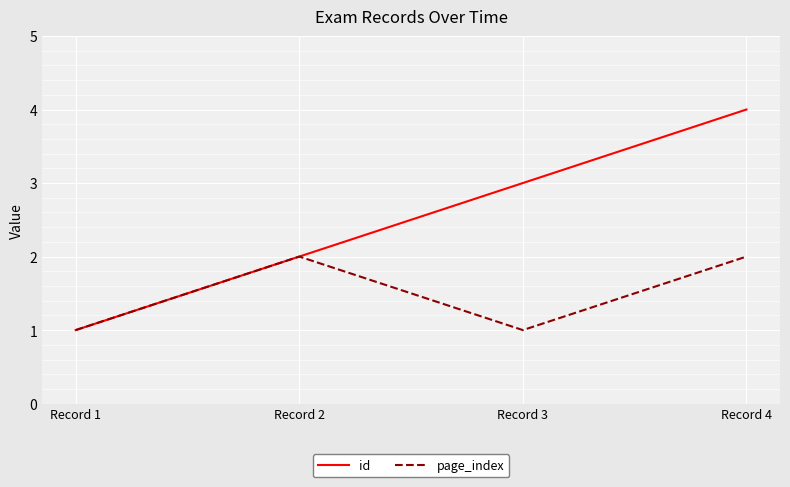

The value of id at Record 2 is 2. True or false?

True